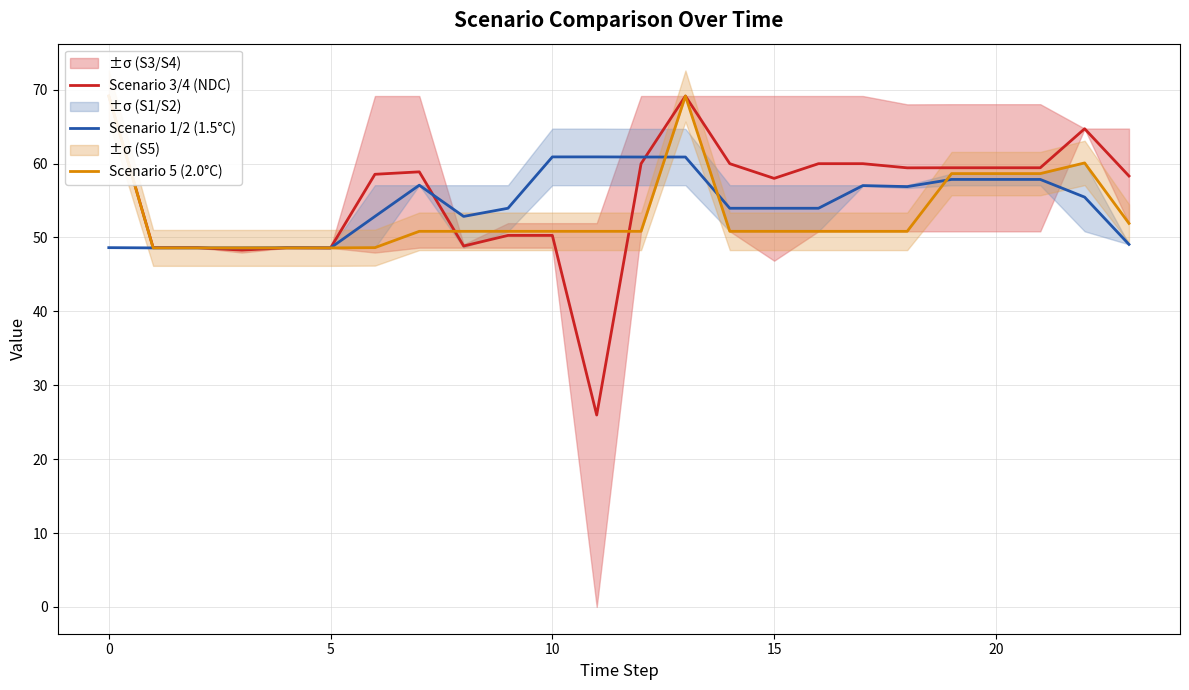

The Scenario 1/2 (1.5°C) series shows 84.0 at 15. True or false?

False